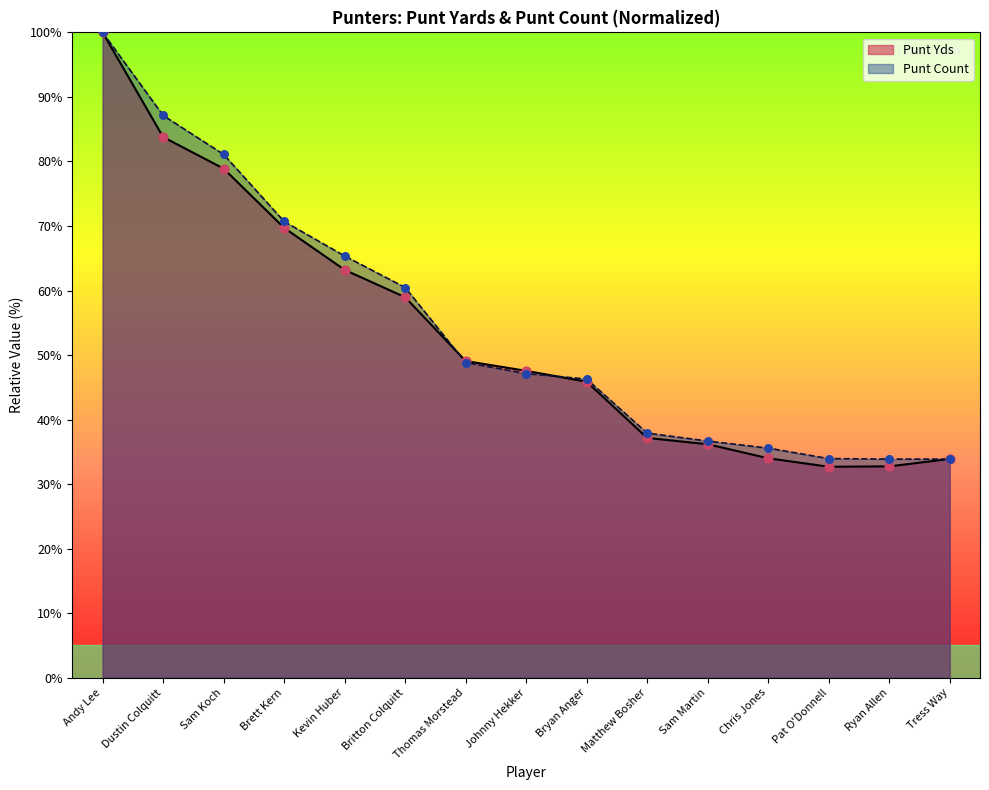

Which series has the largest total across all categories?

Punt Count